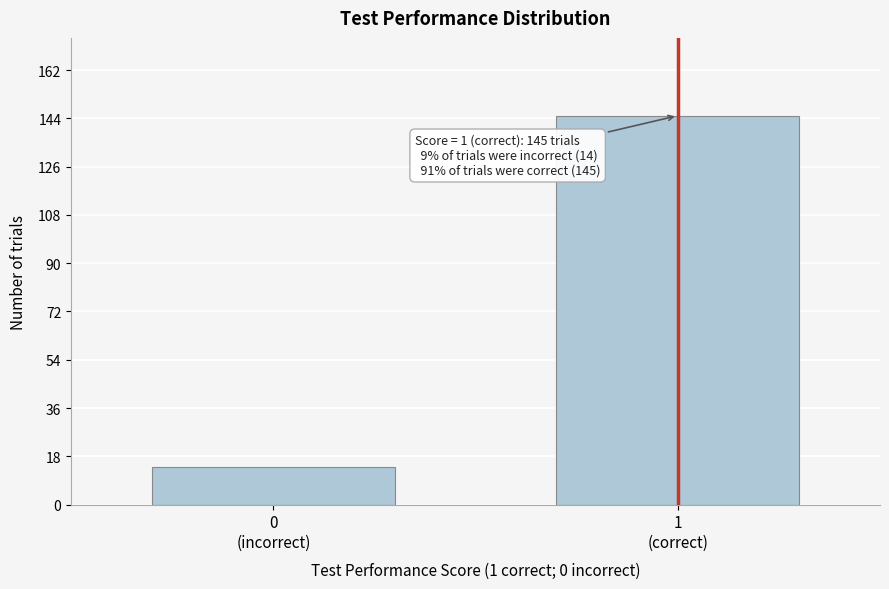

Reading right to left, what are all the values shown in this chart?

145	14